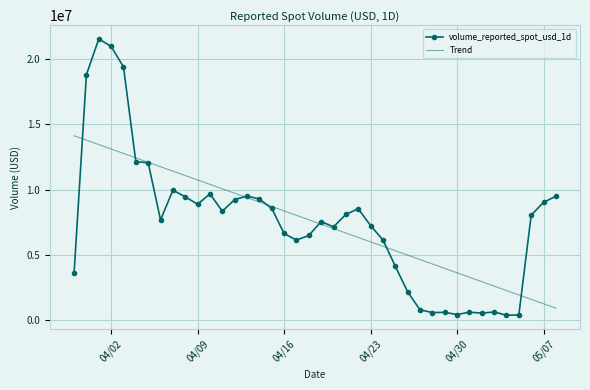

List the series in order of their peak value, highest first.

volume_reported_spot_usd_1d, Trend